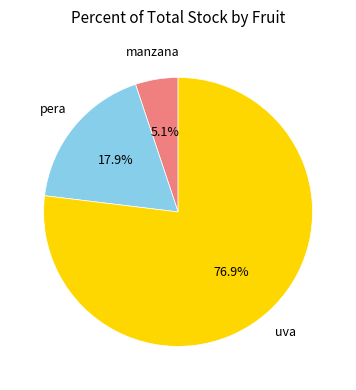

Between pera and uva, which is larger?

uva